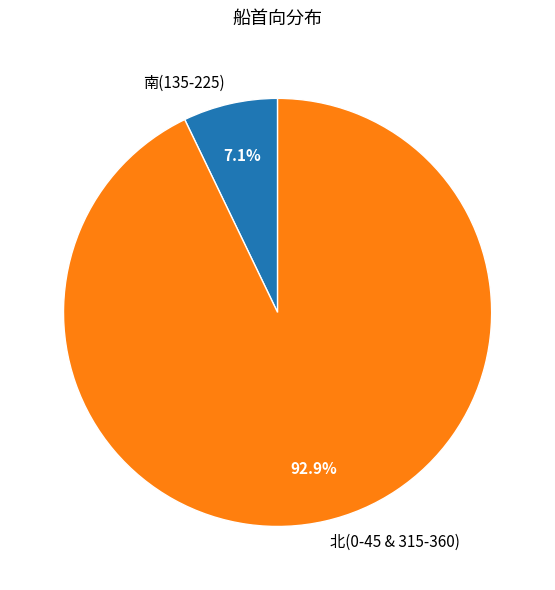

Is there any slice that represents more than half of the pie?

Yes